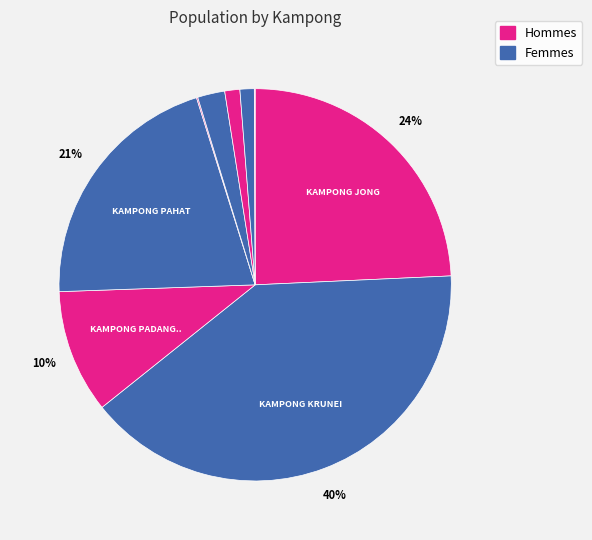

Count the number of slices in the pie.

9